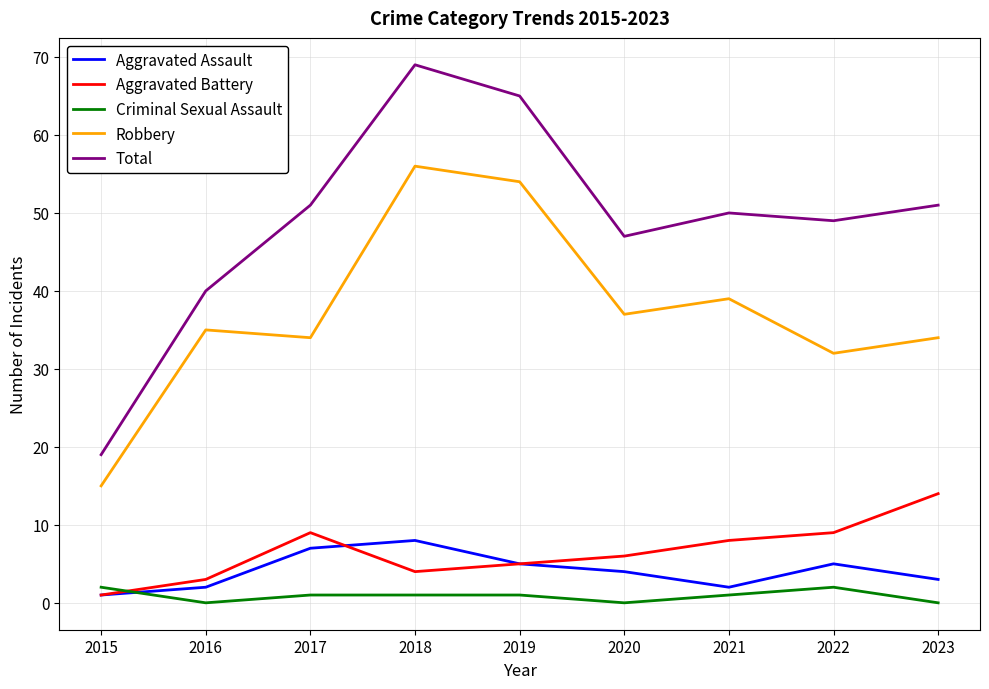

What is the spread (max minus min) of values at 2018?

68